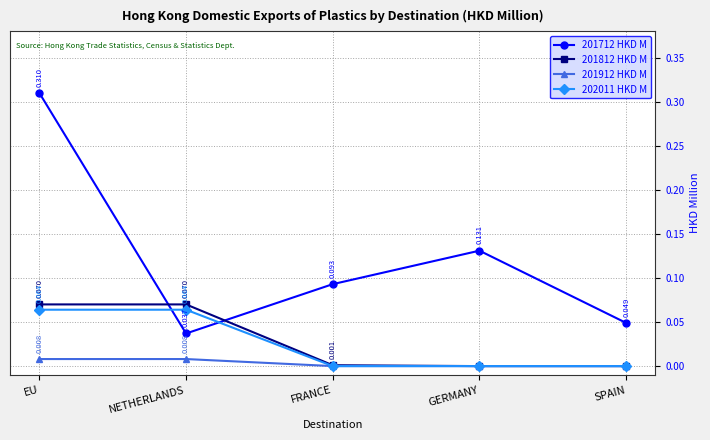

Rank the categories by 201712 HKD M value from lowest to highest.

NETHERLANDS, SPAIN, FRANCE, GERMANY, EU